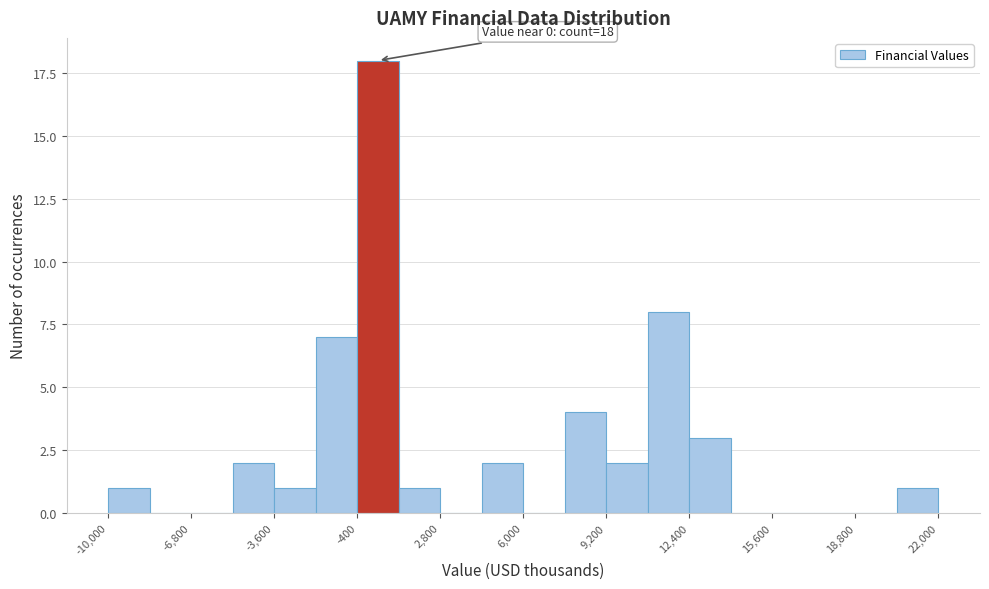

Around what value on the x-axis is the tallest bar? Give the approximate position of its centre, as read against the axis.

500